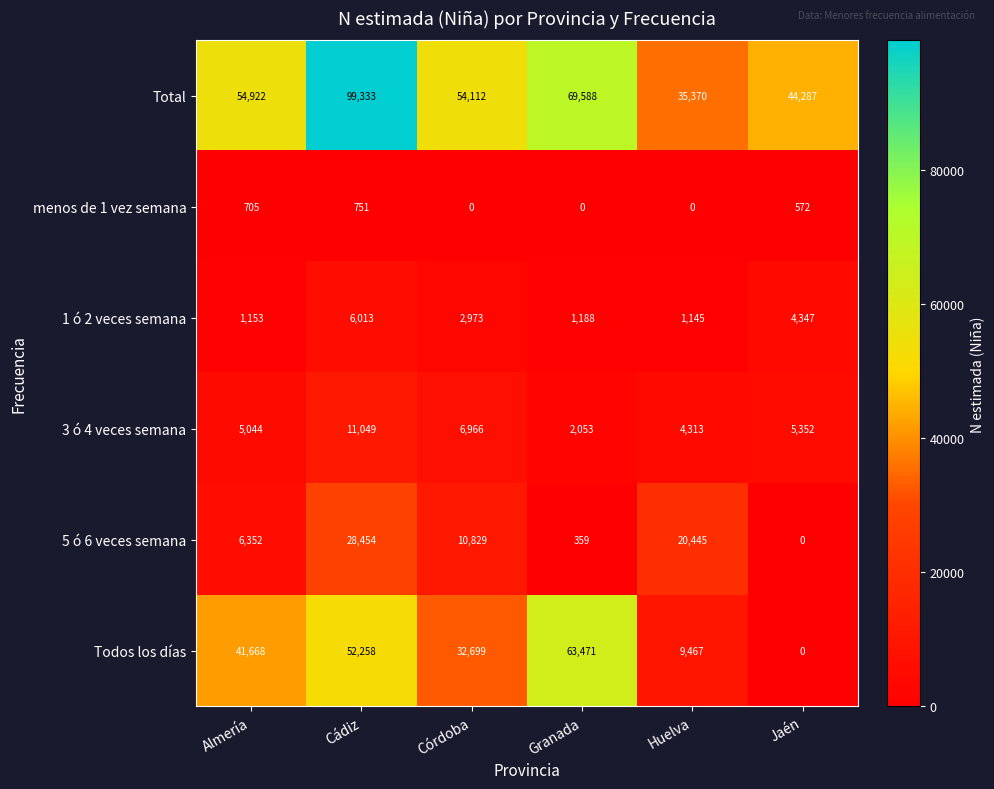

What is the lowest value of the Total series?

35370